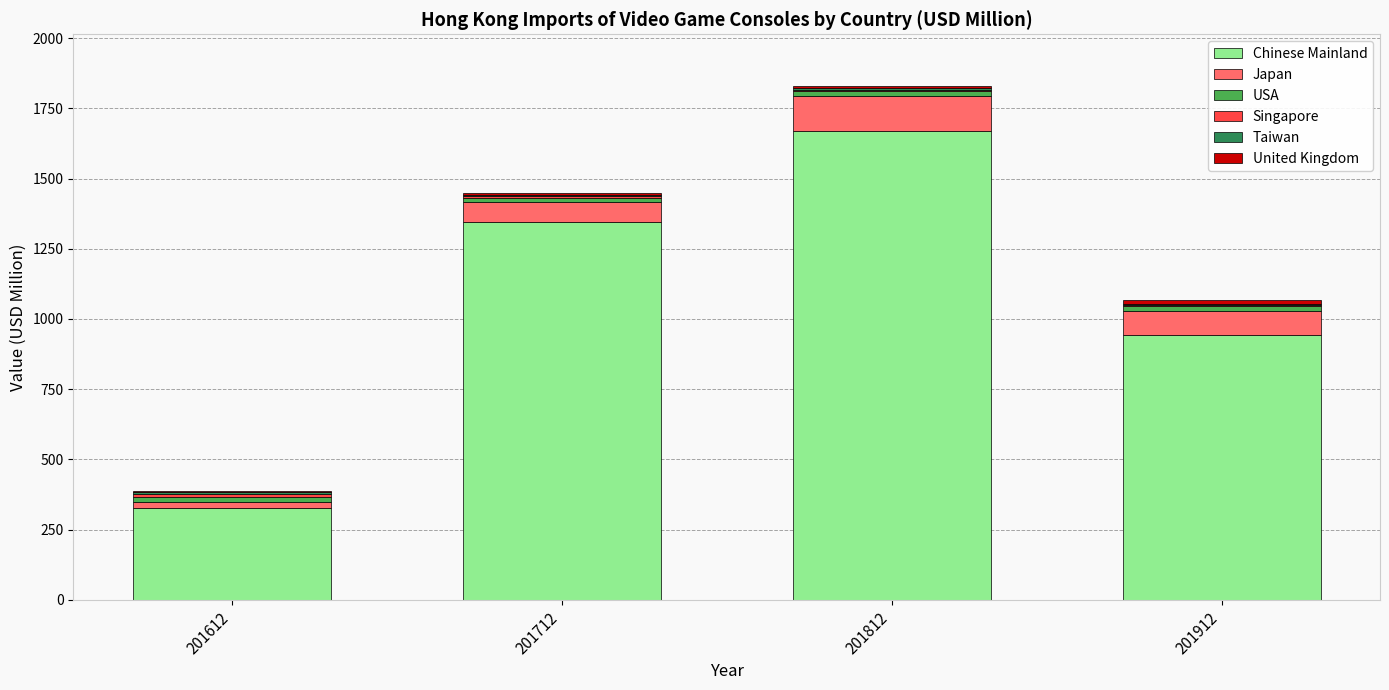

Is it true that Chinese Mainland equals 615.1 at 201912?

False